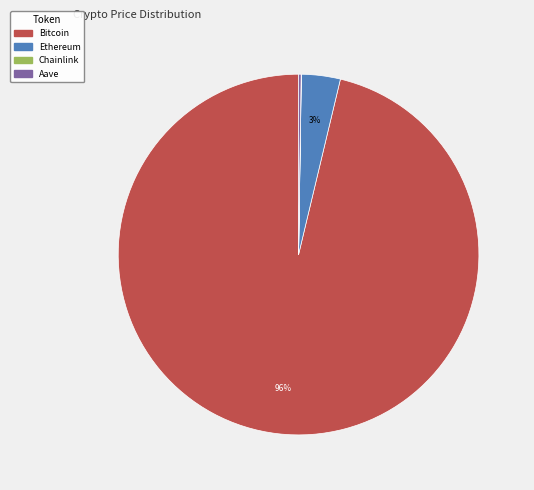

Is it true that Ethereum is 3% of the pie?

True